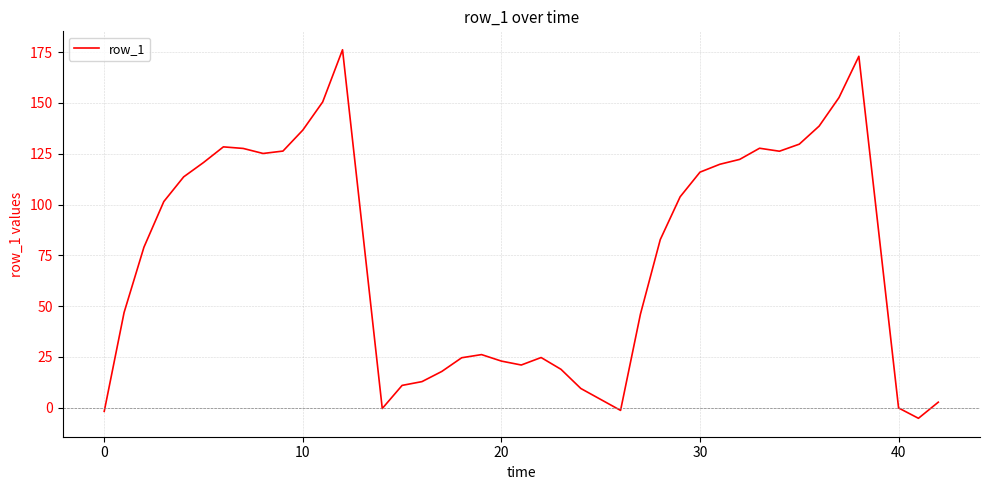

What is the smallest value displayed?

-5.3